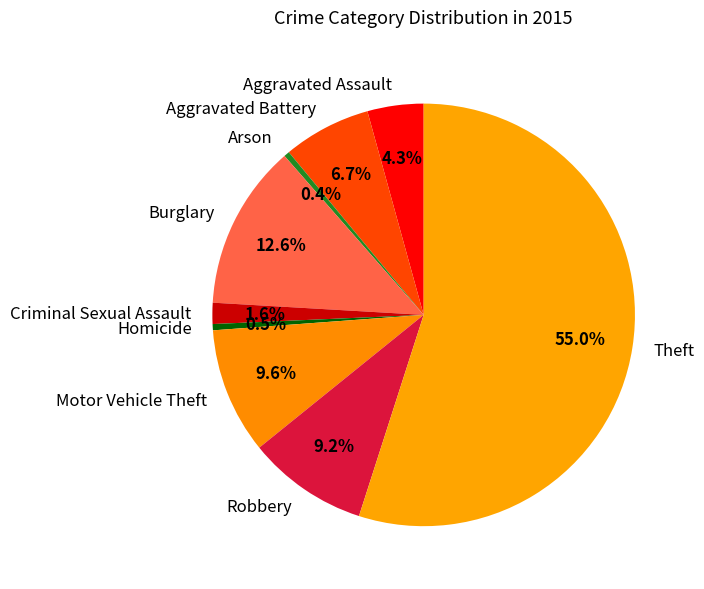

Count the number of slices in the pie.

9